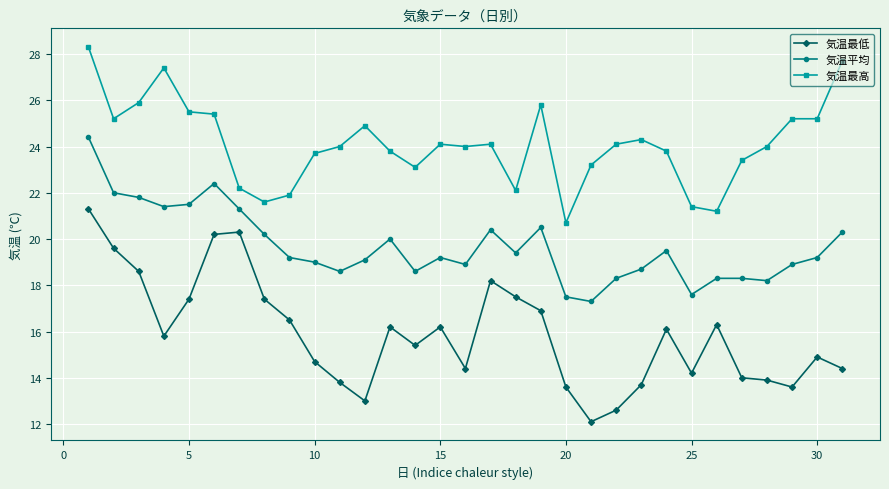

In 気温平均, how many points are lower than both neighbors (excluding endpoints)?

8